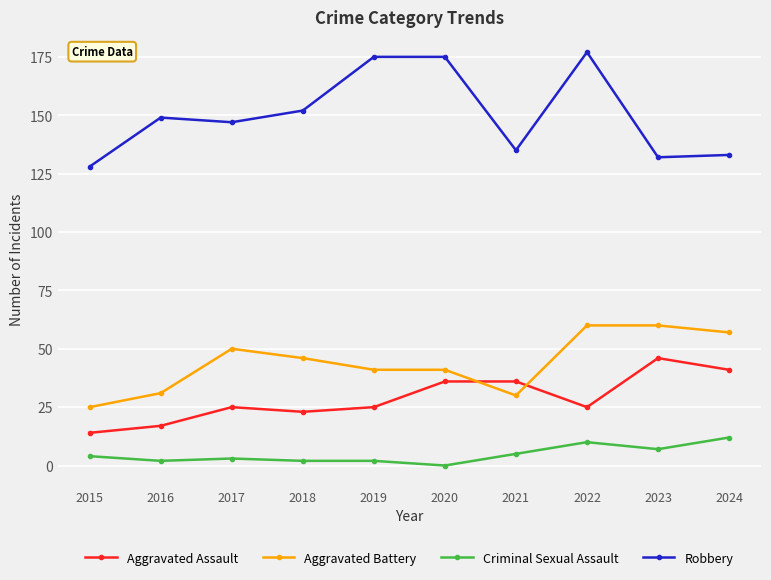

True or false: Criminal Sexual Assault has a value of 10 at 2022.

True